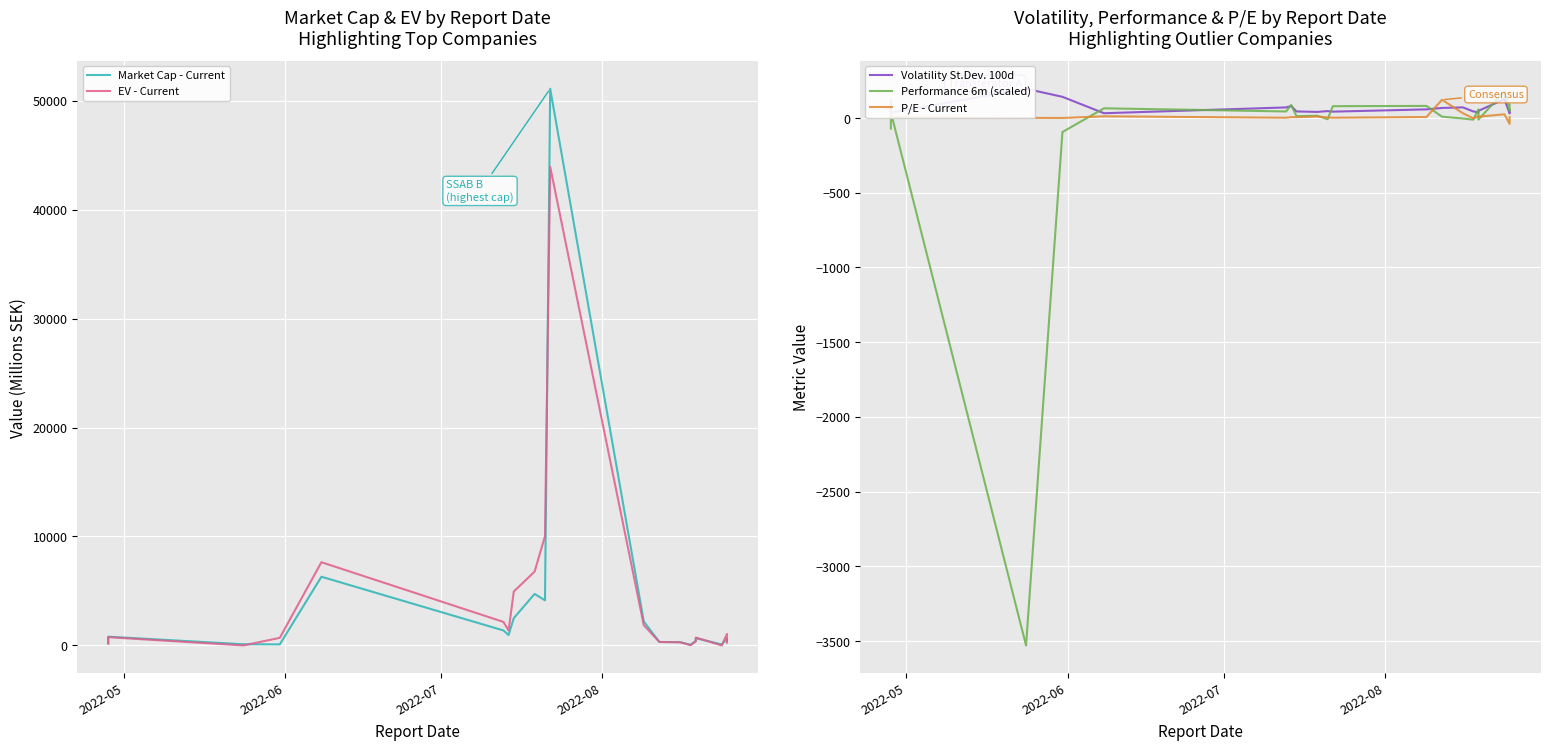

Which series has the largest total across all categories?

EV - Current